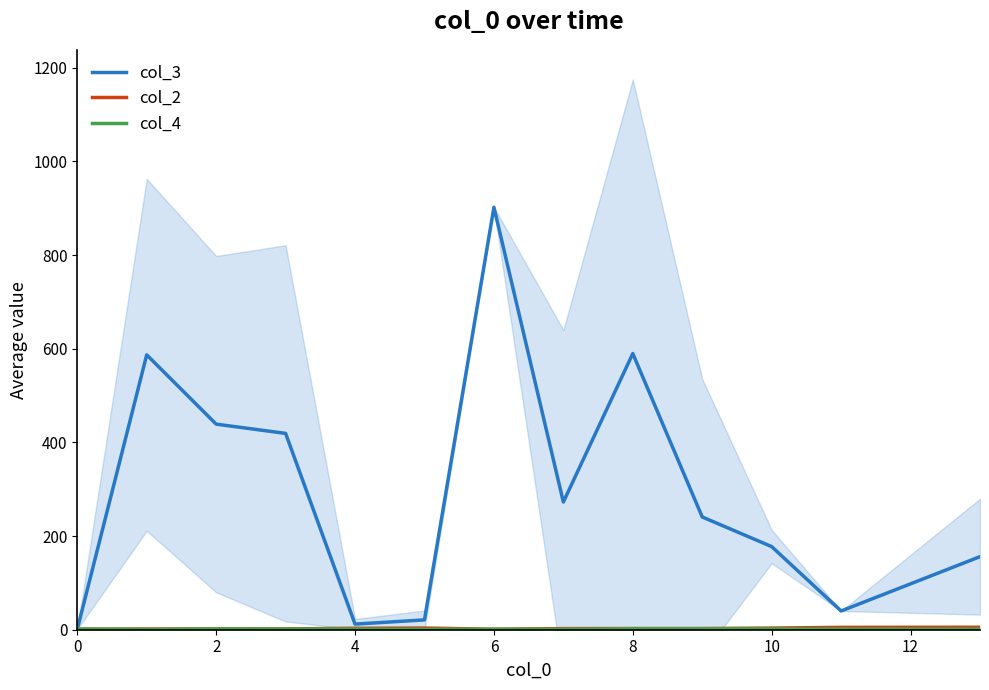

How many lines are shown in the chart?

3